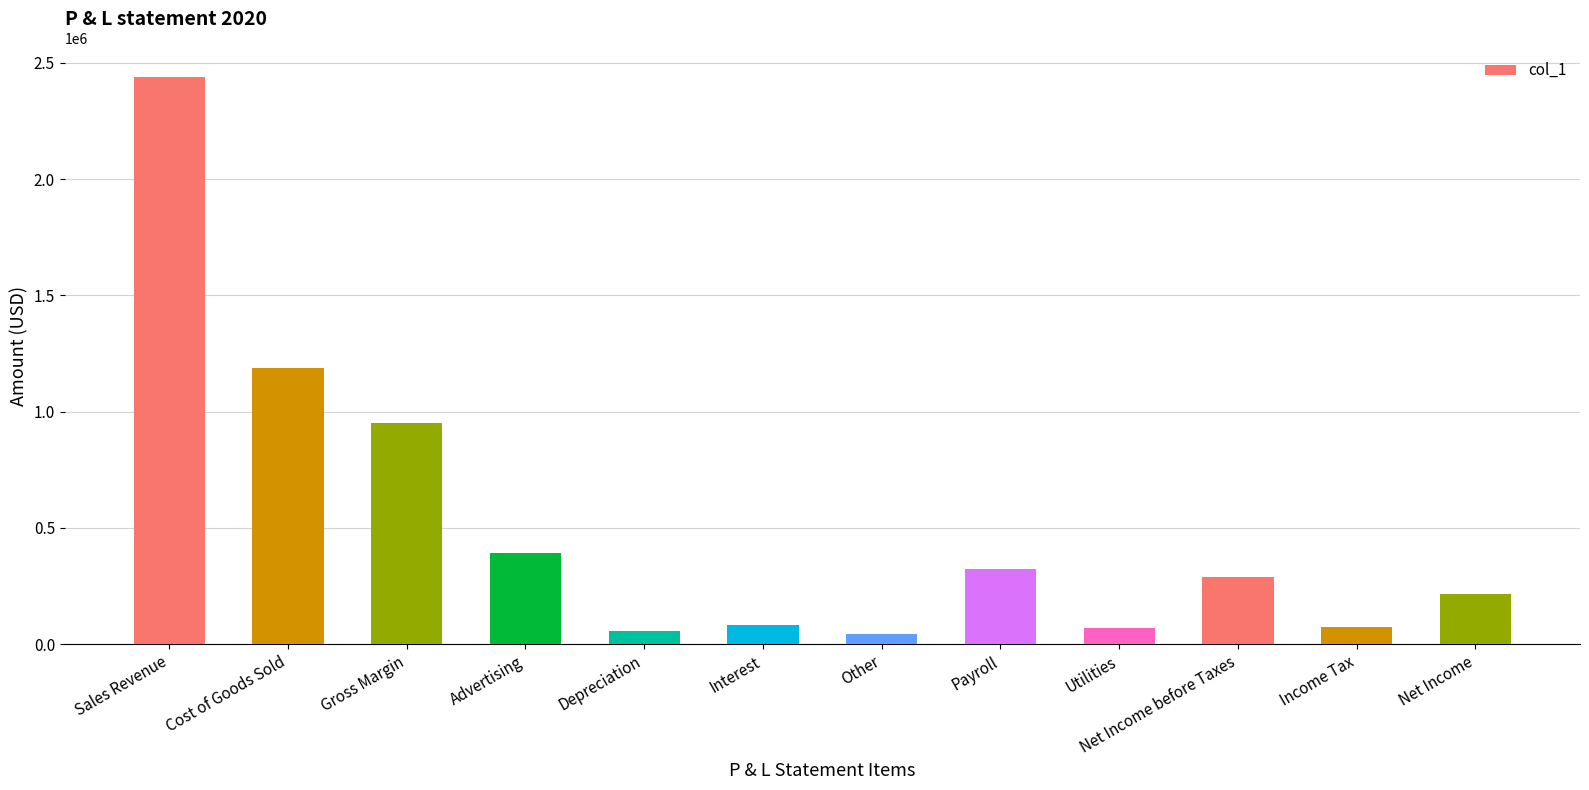

How many bars are there in total?

12